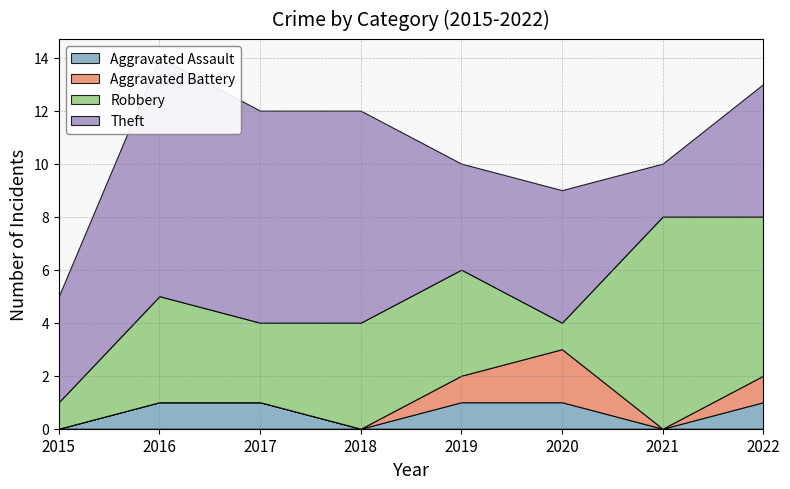

Reading left to right, what are all the values shown in this chart?

Aggravated Assault: 0	1	1	0	1	1	0	1
Aggravated Battery: 0	0	0	0	1	2	0	1
Robbery: 1	4	3	4	4	1	8	6
Theft: 4	9	8	8	4	5	2	5